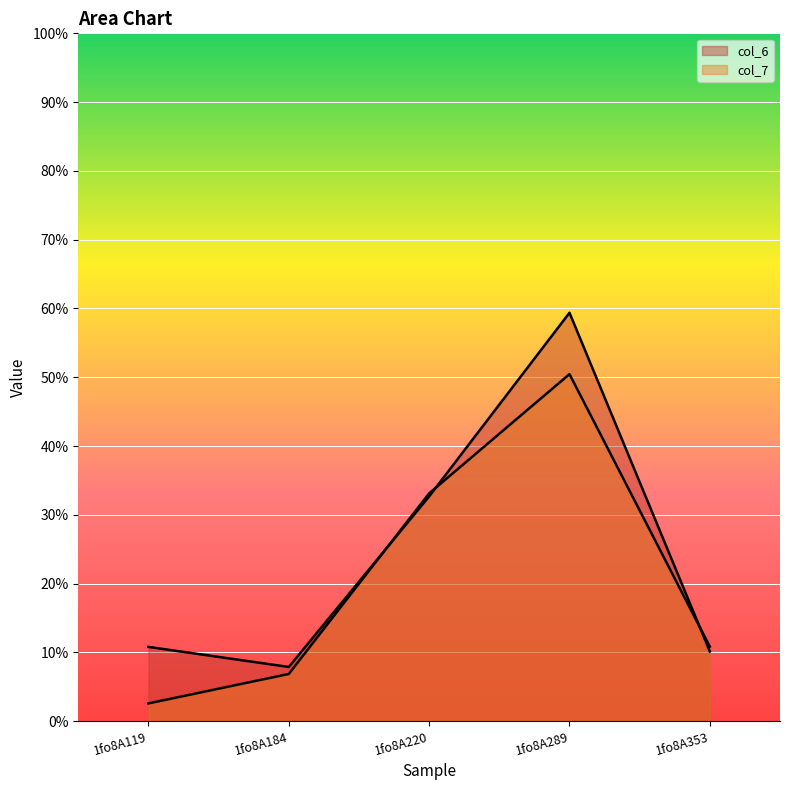

Rank the series by their average value, from highest to lowest.

col_6, col_7